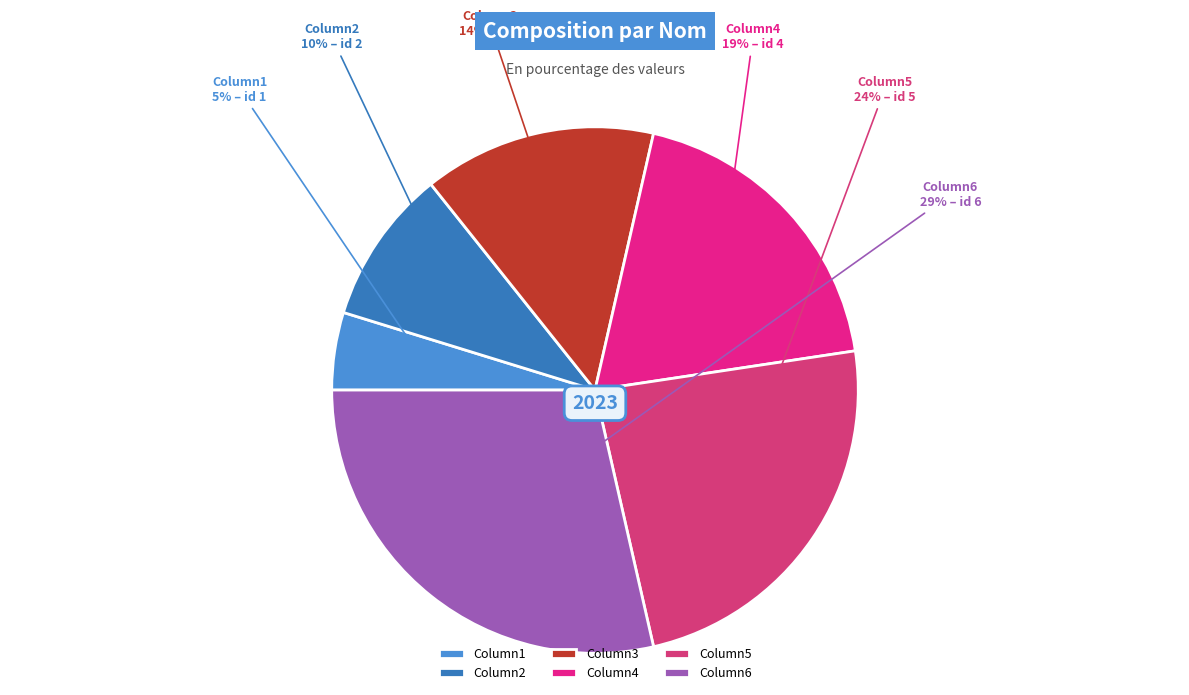

Do Column2 and Column6 together represent more than half of the pie?

No